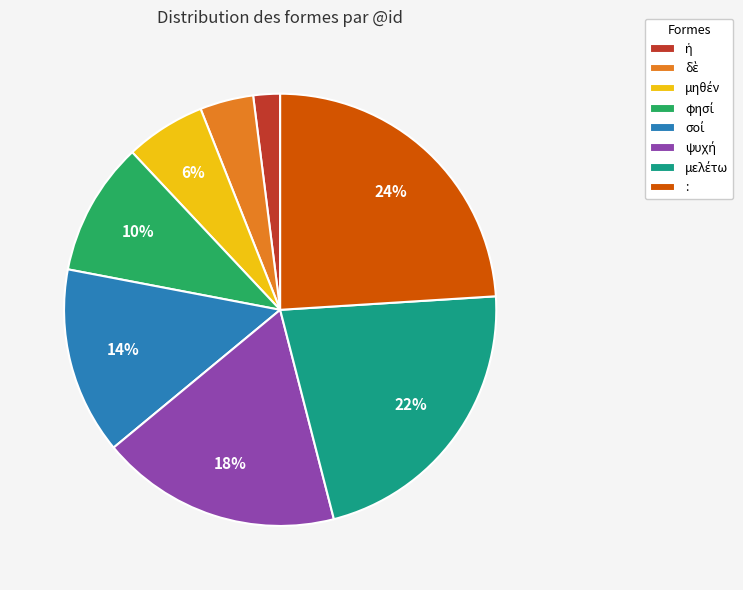

Does : account for over 50% of the chart?

No